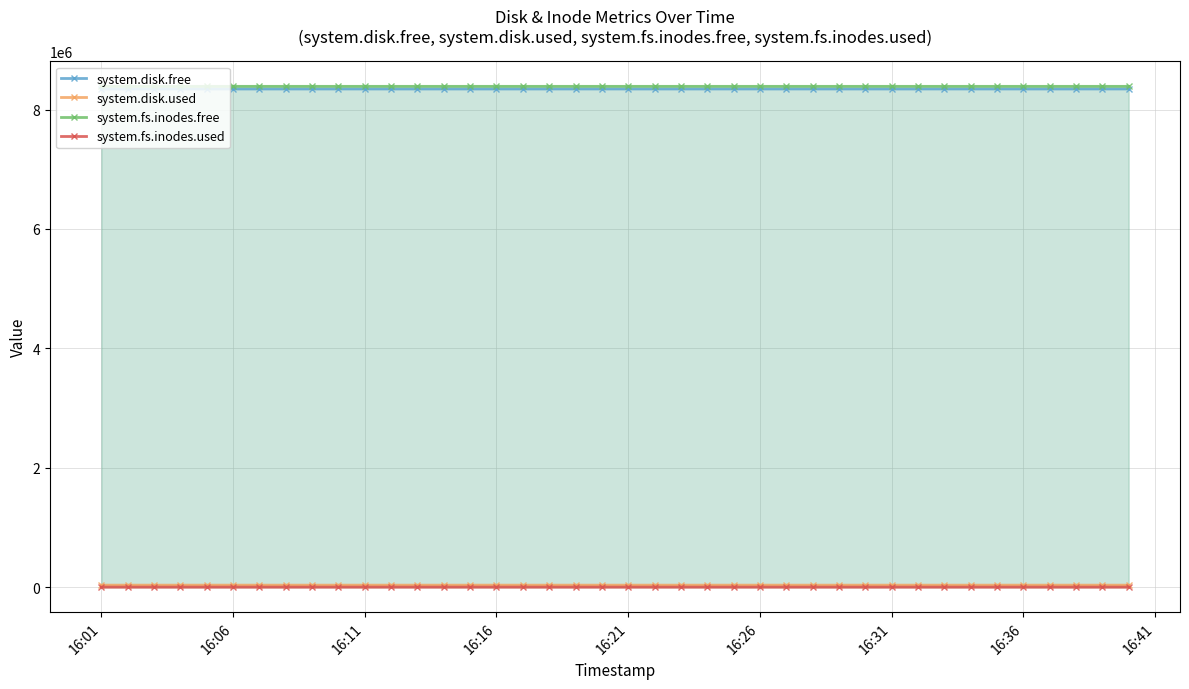

How many lines are shown in the chart?

4